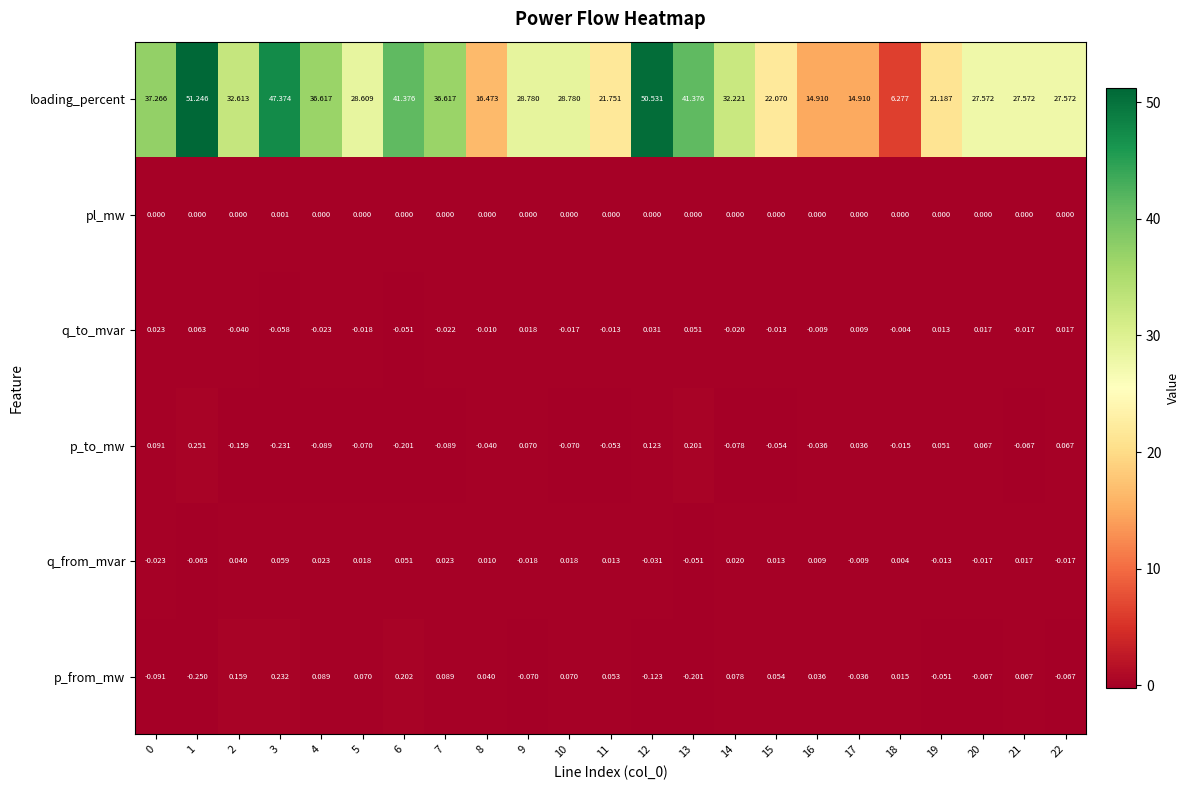

What is the spread (max minus min) of values at 4?

36.7